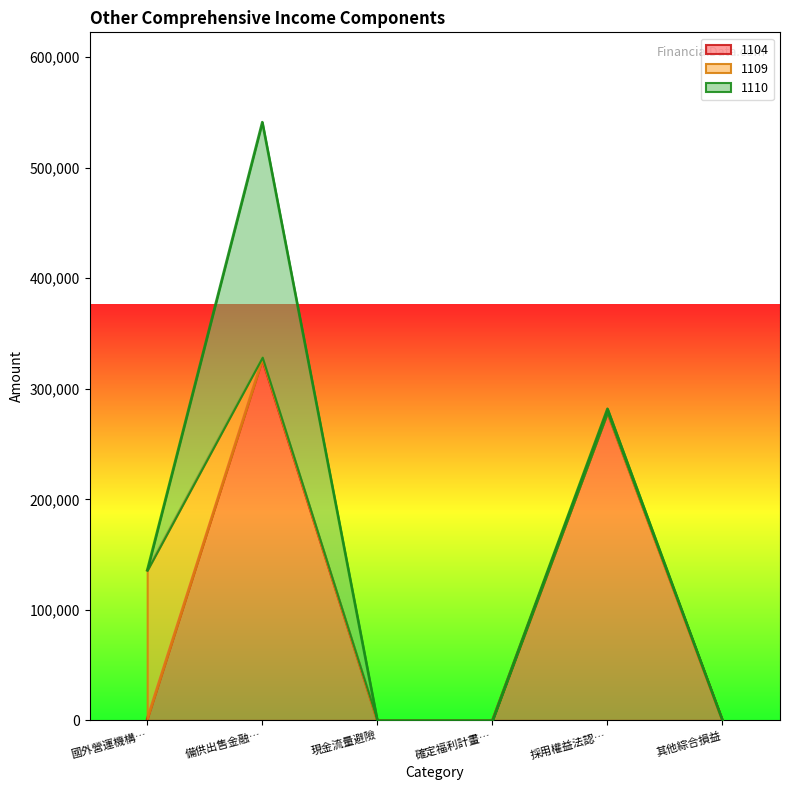

Reading right to left, what are all the values shown in this chart?

1104: 0	278534	0	0	326743	1500
1109: 0	0	0	0	1845	134350
1110: 0	3473	0	0	212690	0